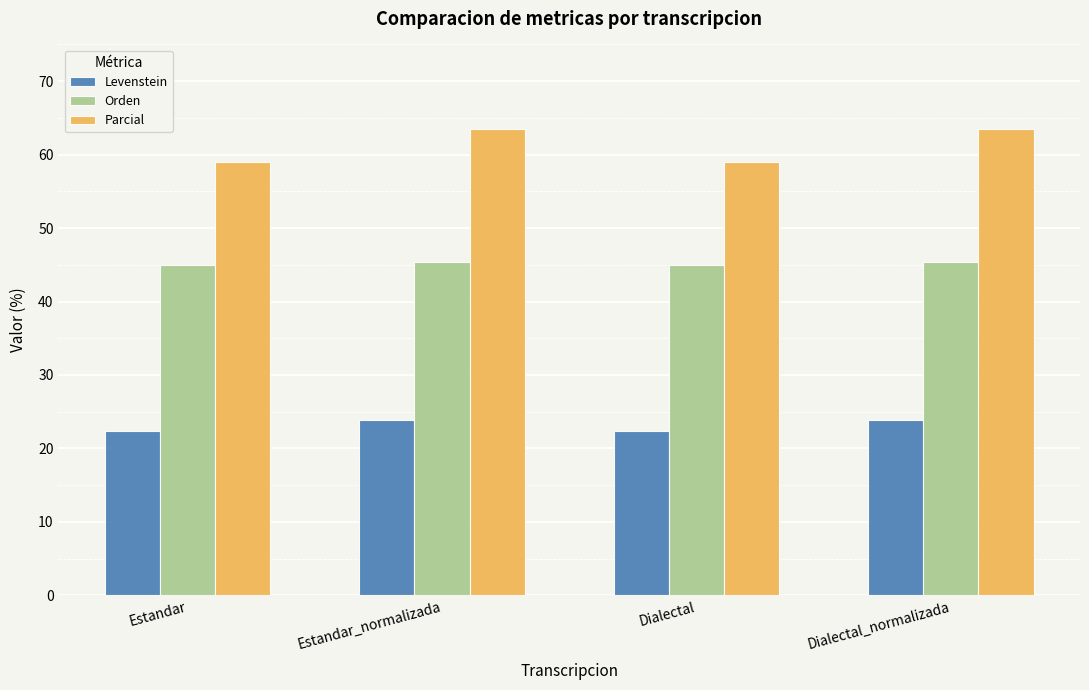

How many values in the Levenstein series are below 23?

2